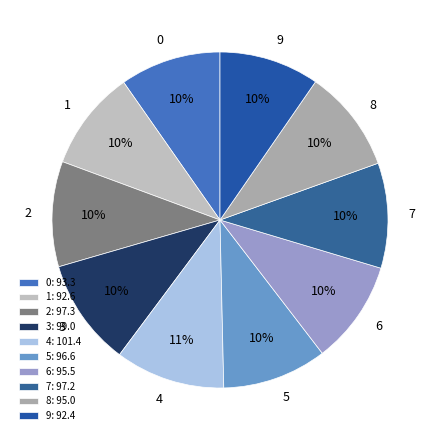

To the nearest percent, what is the average slice percentage?

10%